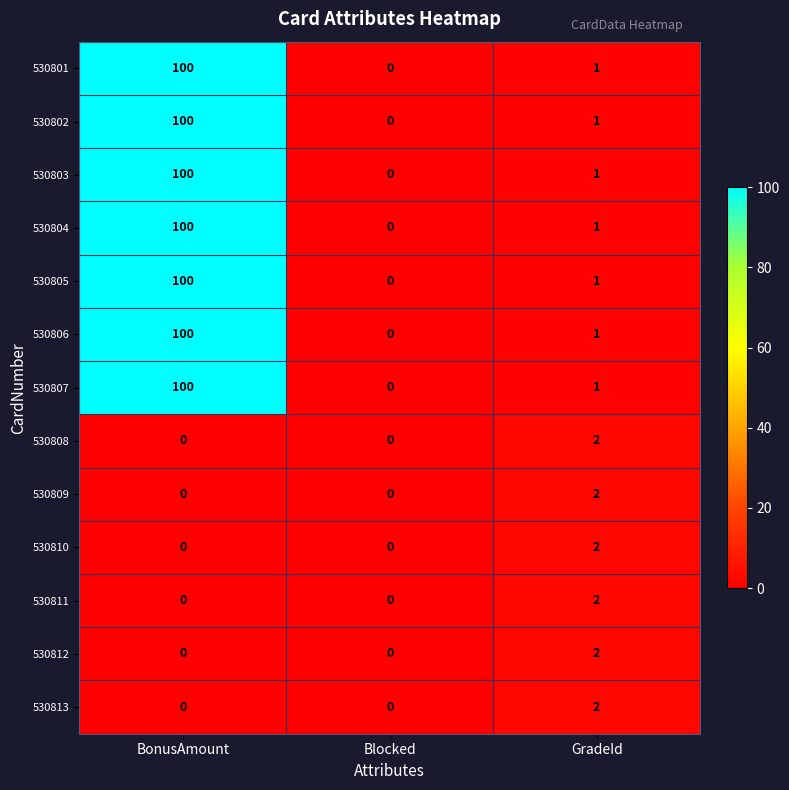

At which category is the sum across all series the highest?

BonusAmount